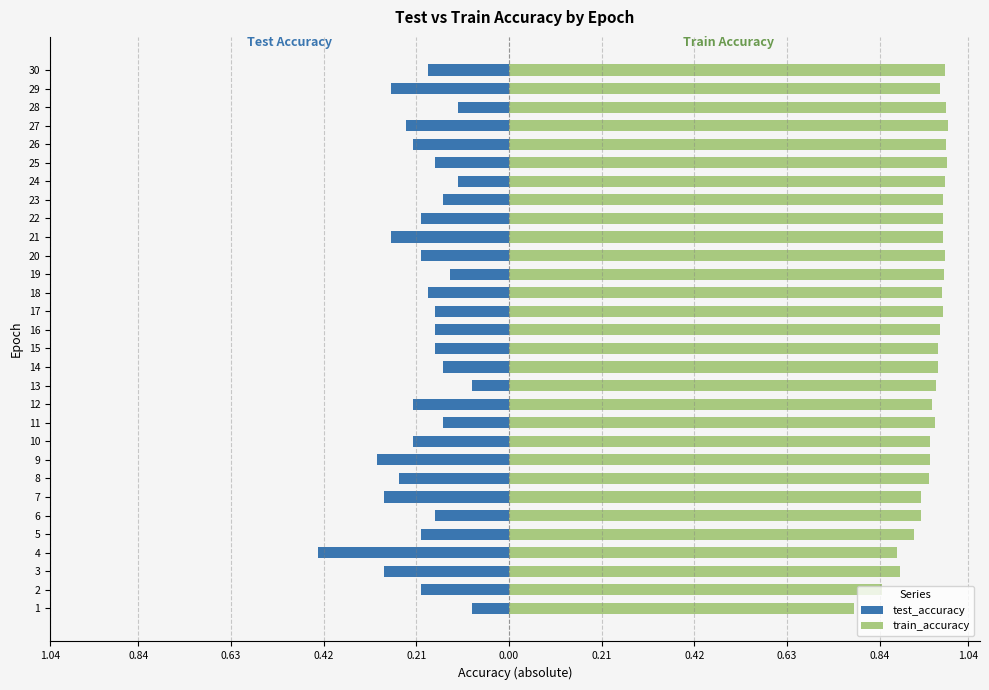

The value of test_accuracy at 28 is -0.1. True or false?

False